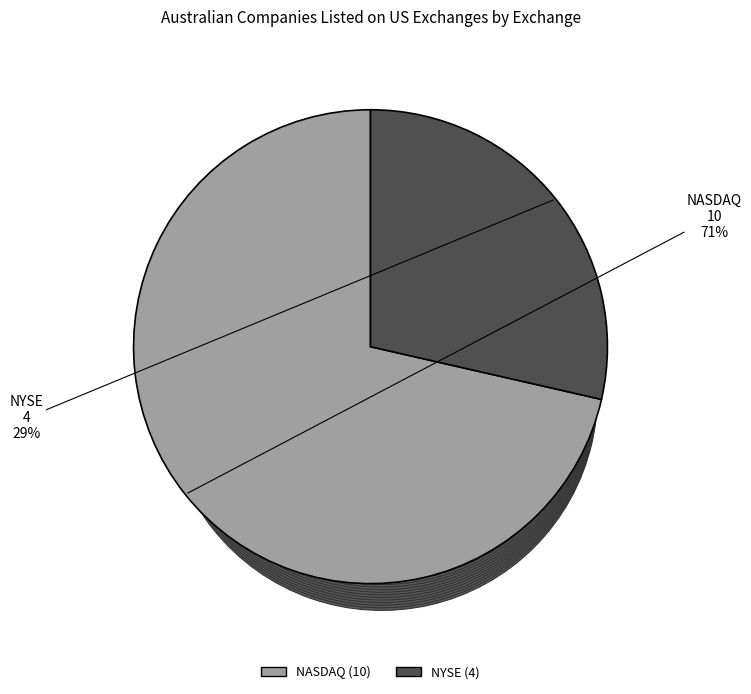

To the nearest percent, what portion does NYSE represent?

29%